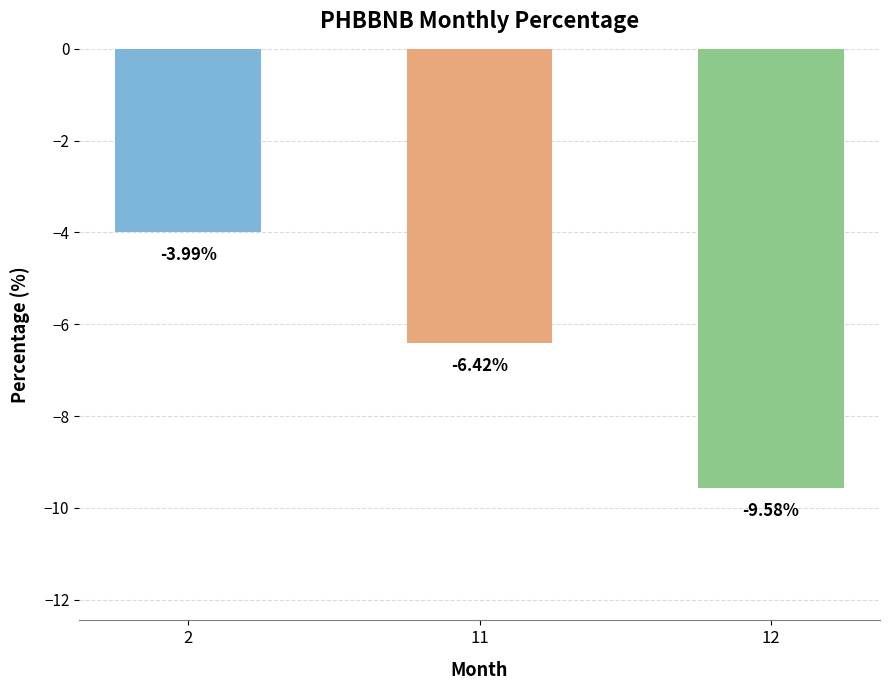

What is the difference between the second highest and minimum values?

3.2